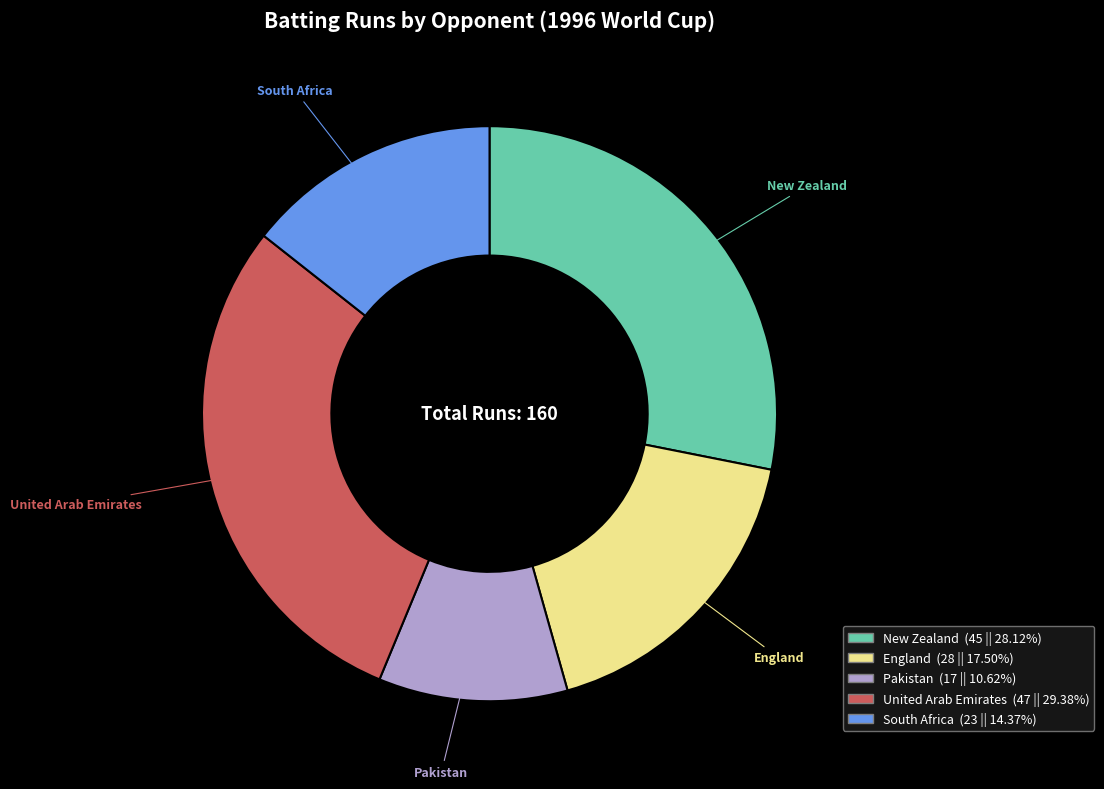

Which has a higher value, New Zealand or England?

New Zealand